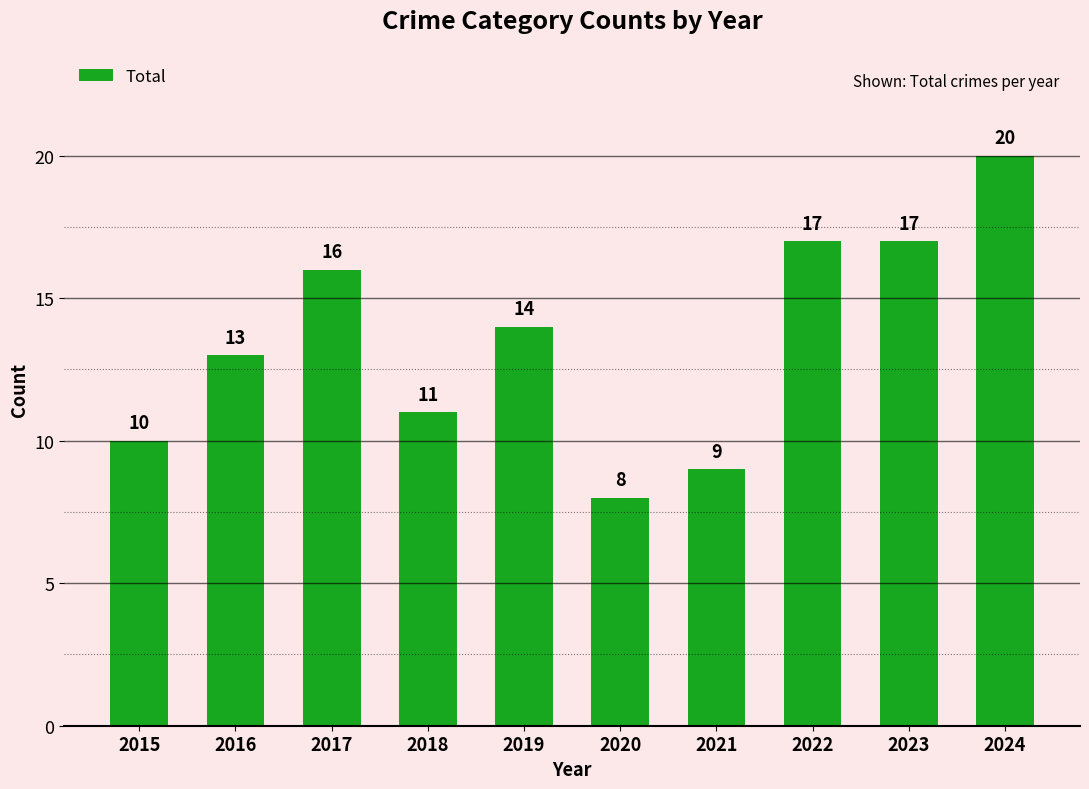

What is the value of the 8th bar from the left?

17